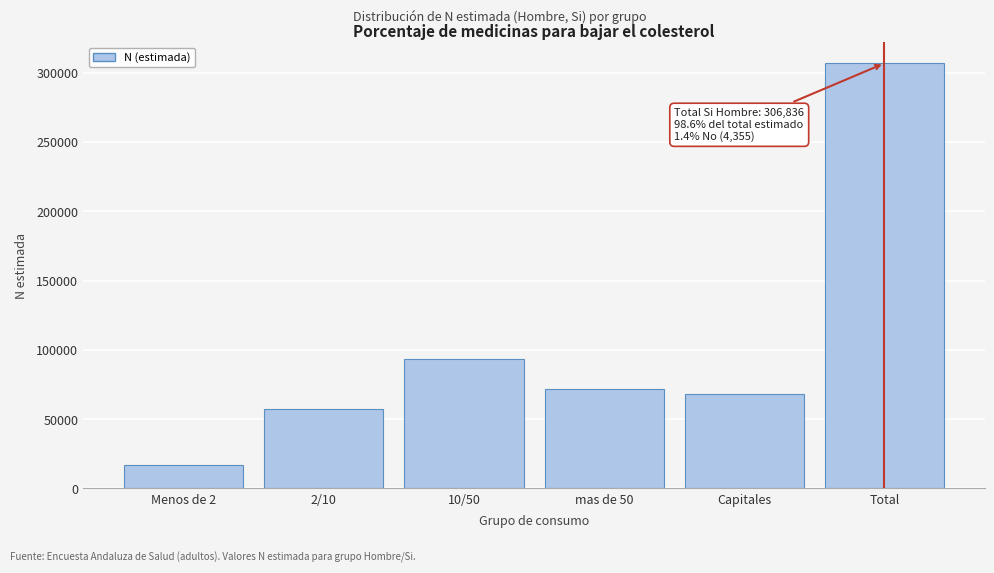

Reading right to left, extract all data points from this chart.

Total=306836	Capitales=68071	mas de 50=71363	10/50=93606	2/10=57267	Menos de 2=16527